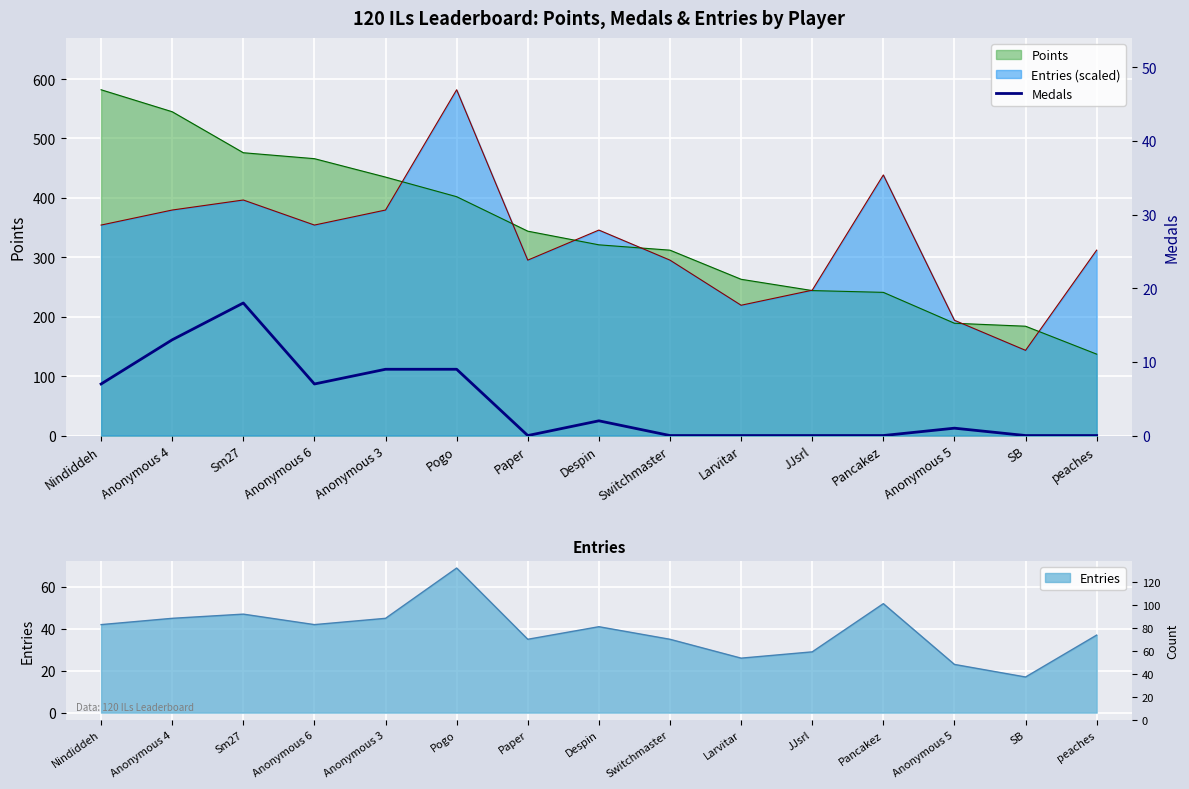

What is the approximate value at Despin?

2